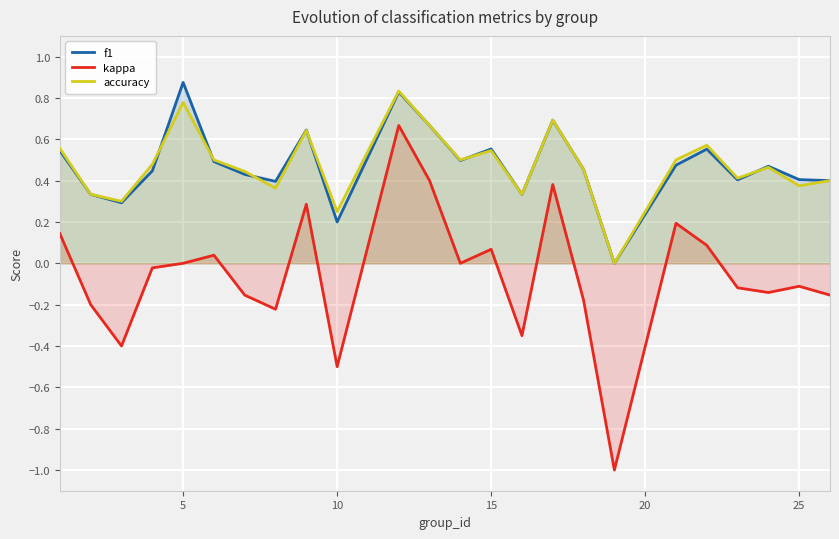

In kappa, how many points are lower than both neighbors (excluding endpoints)?

7